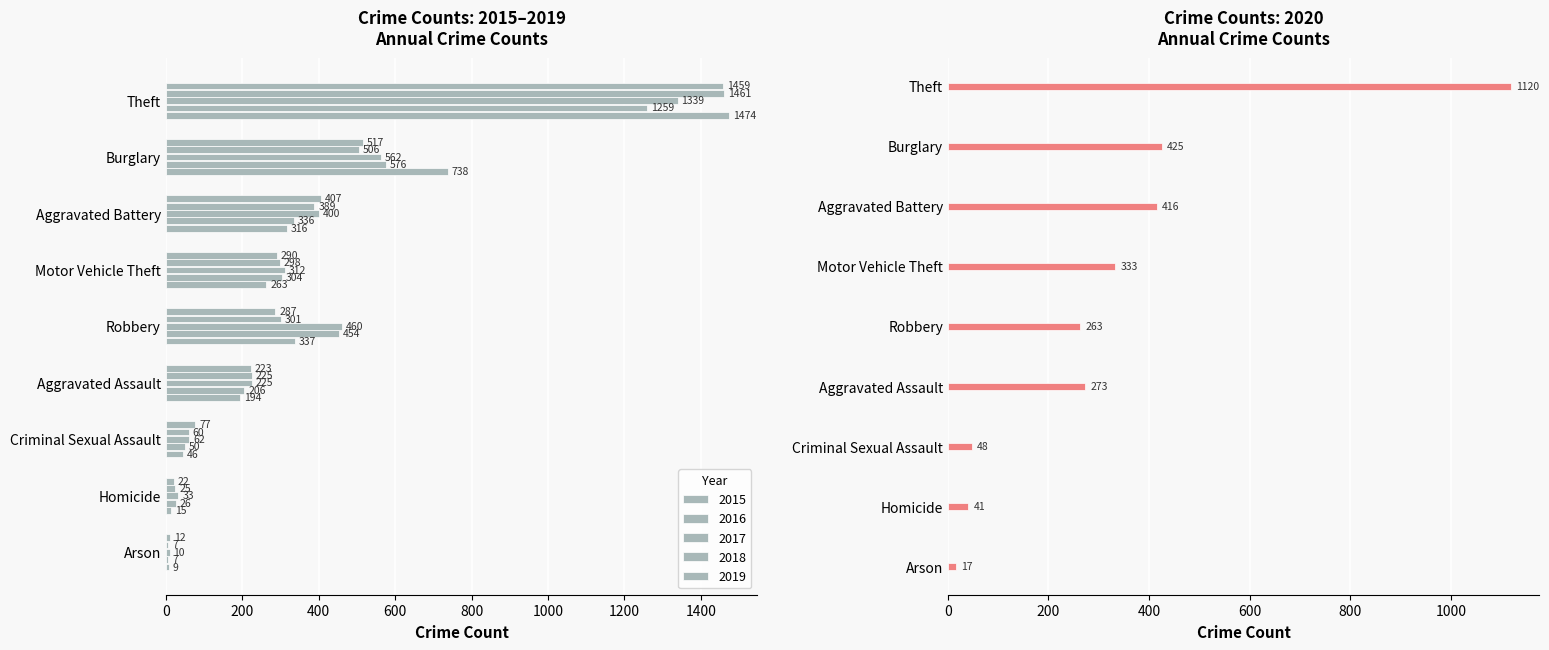

How many data points in 2019 are less than 287?

4